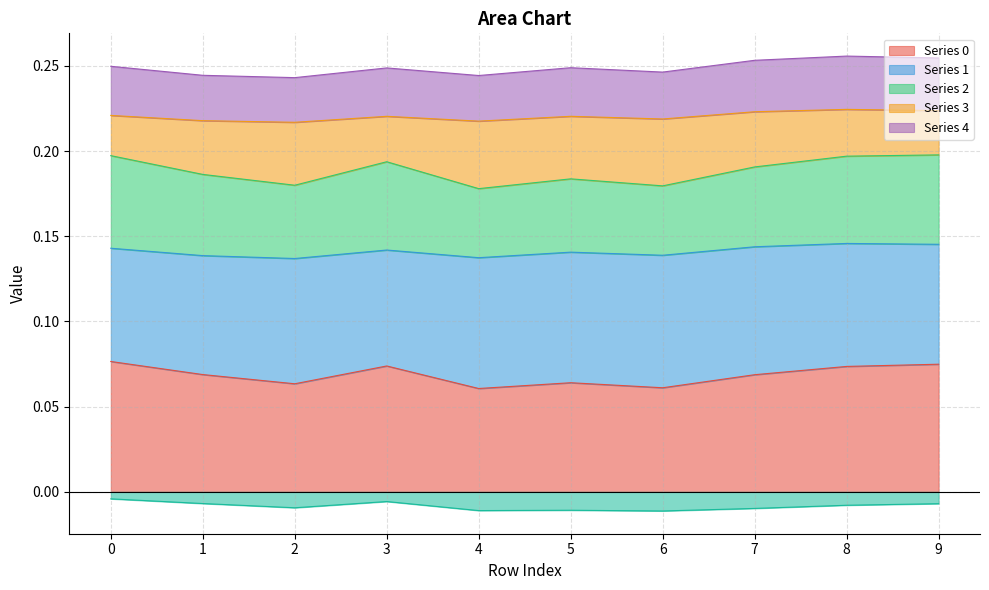

What is the maximum value for 4?

0.3